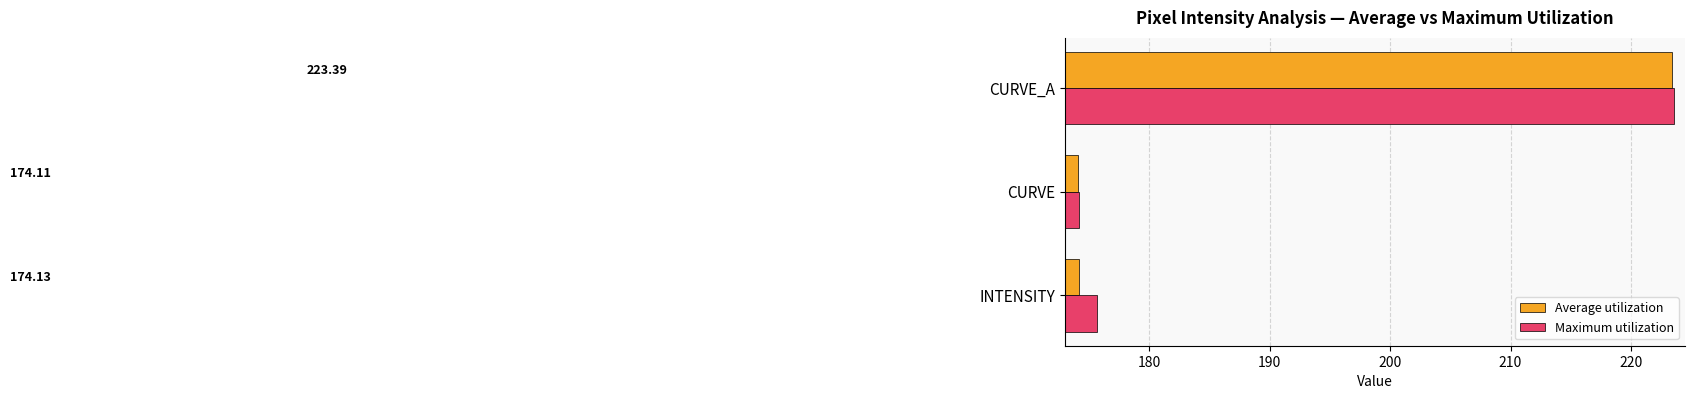

Where is Maximum utilization nearest to the value 198?

INTENSITY